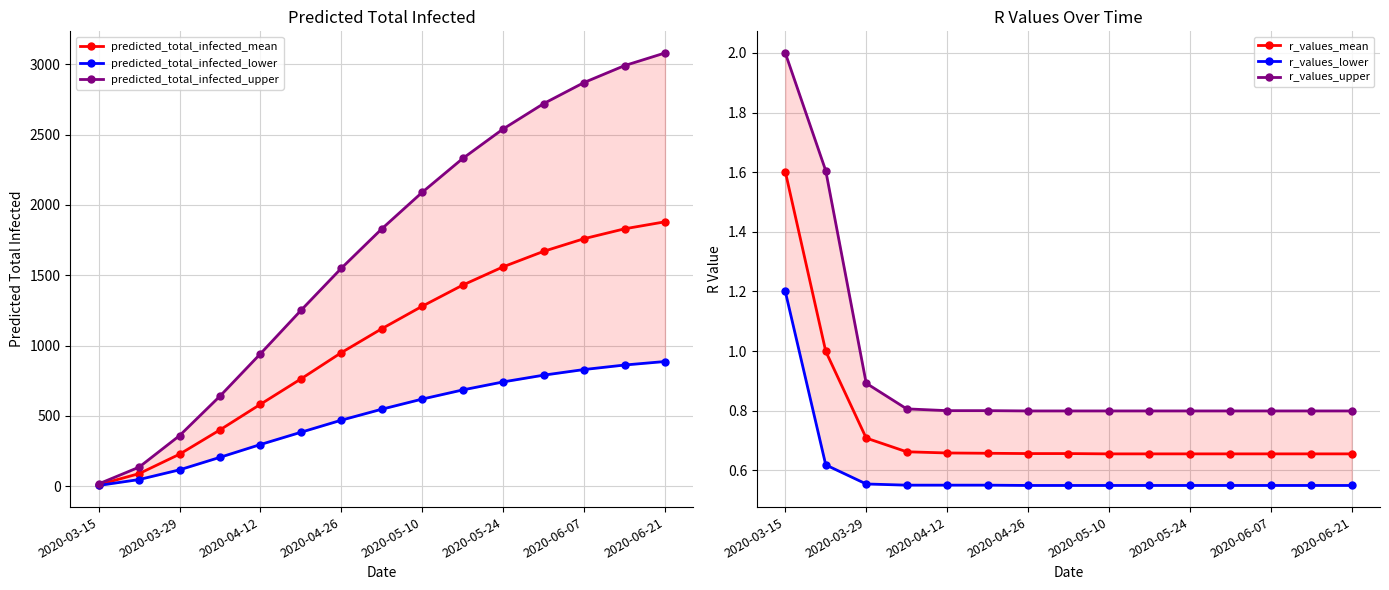

True or false: predicted_total_infected_upper and predicted_total_infected_lower intersect in this chart.

False